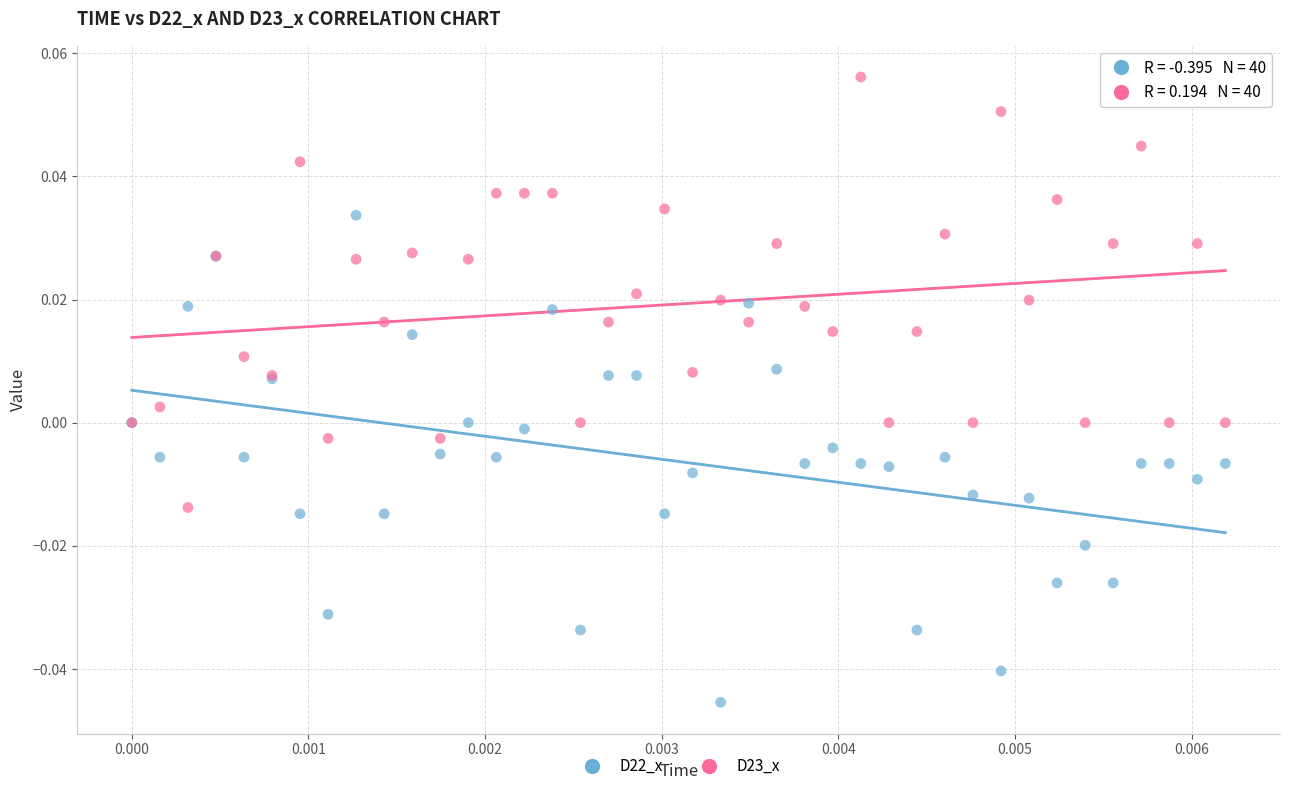

Which series reaches the maximum Y coordinate?

D23_x